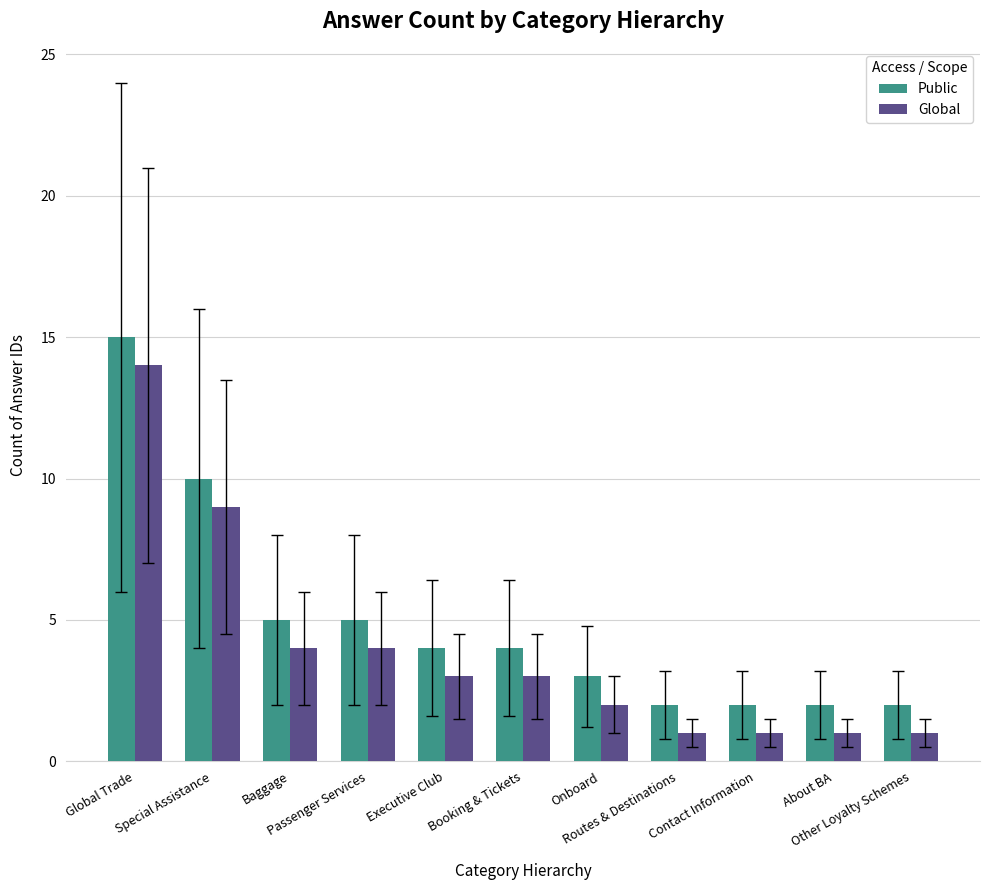

Reading left to right, transcribe all the data shown in this chart.

Public: 15	10	5	5	4	4	3	2	2	2	2
Global: 14	9	4	4	3	3	2	1	1	1	1